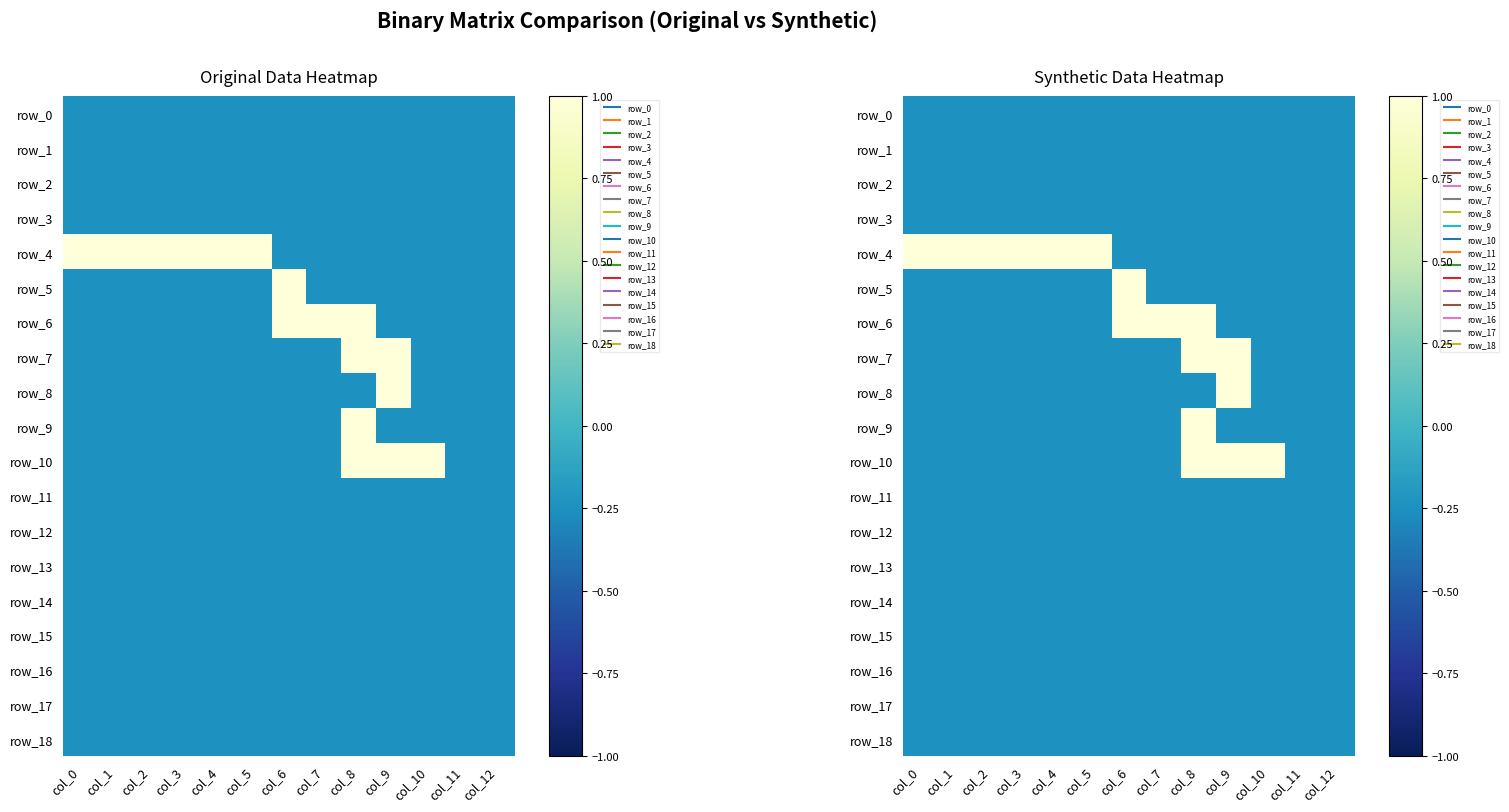

Which series has the largest total across all categories?

row_4